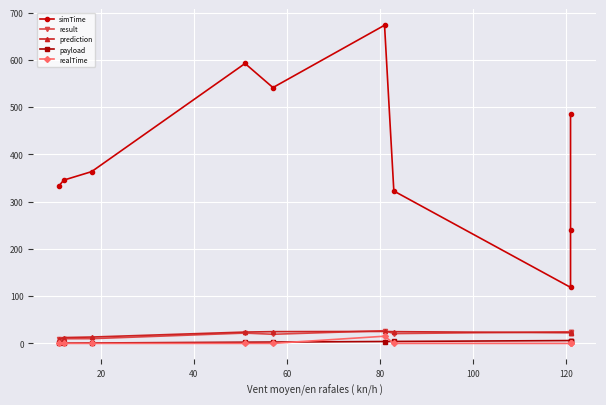

What is the lowest value of the prediction series?

8.9